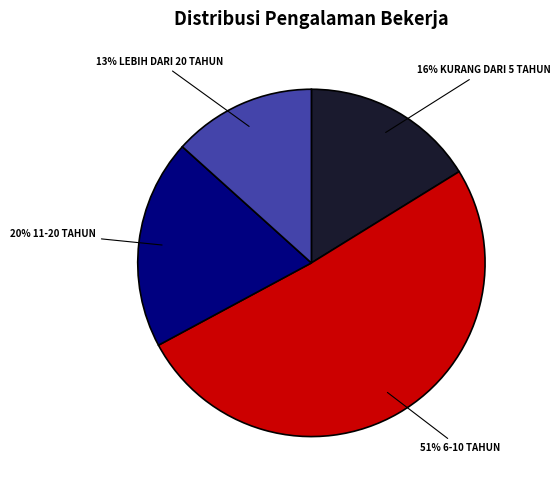

Does any single category account for the majority?

Yes